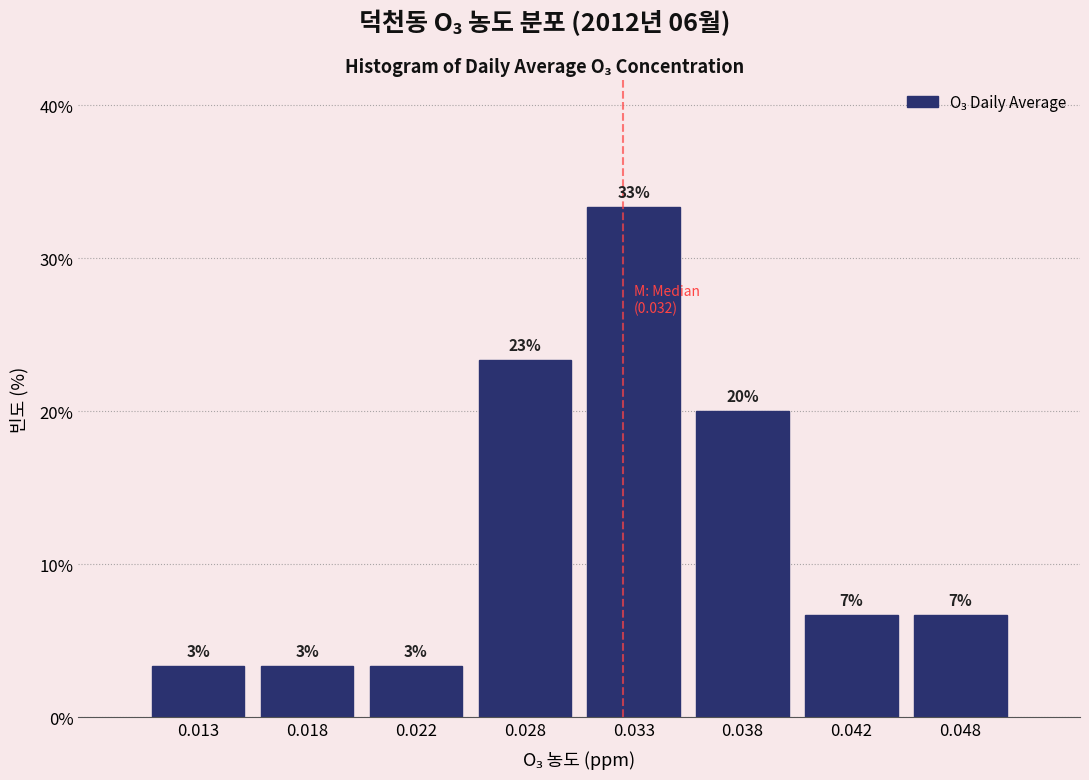

How many bars are there in total?

8